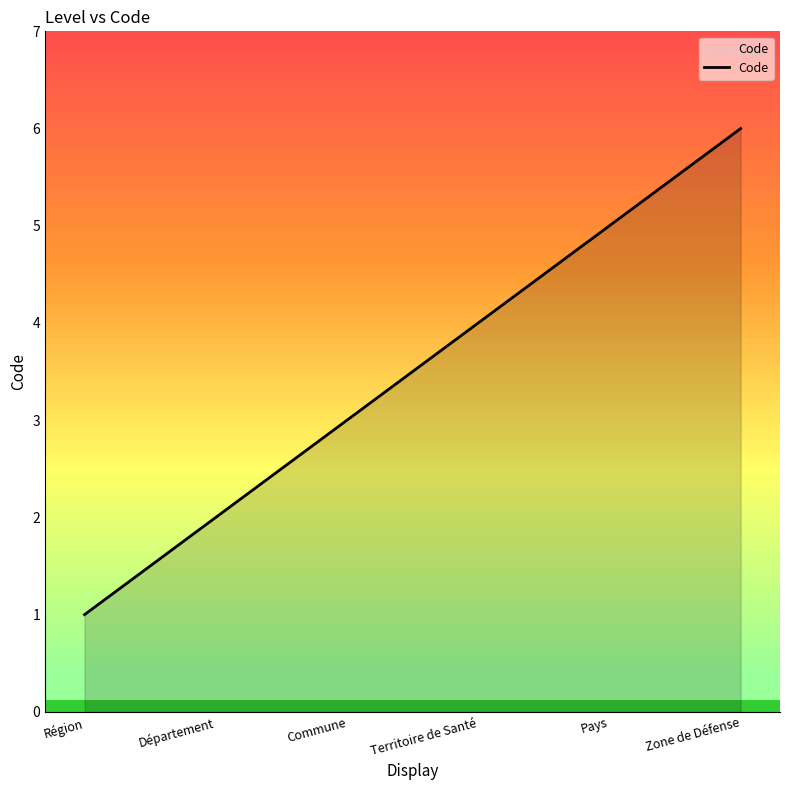

Count the values in the range 2 to 5.

4